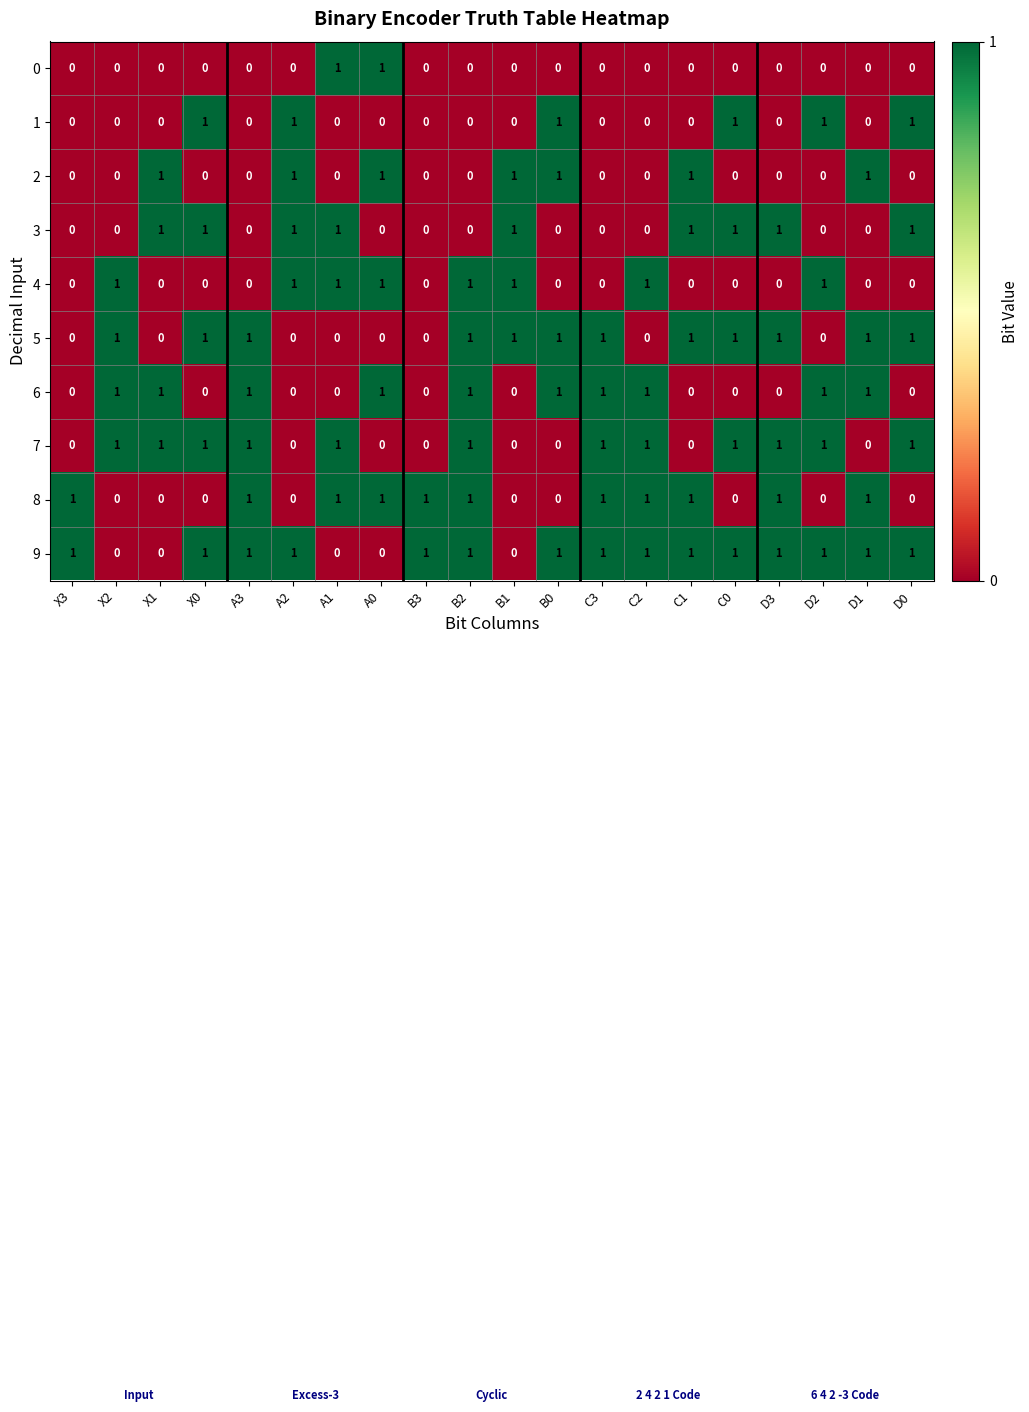

What is the total value across all series at D3?

5